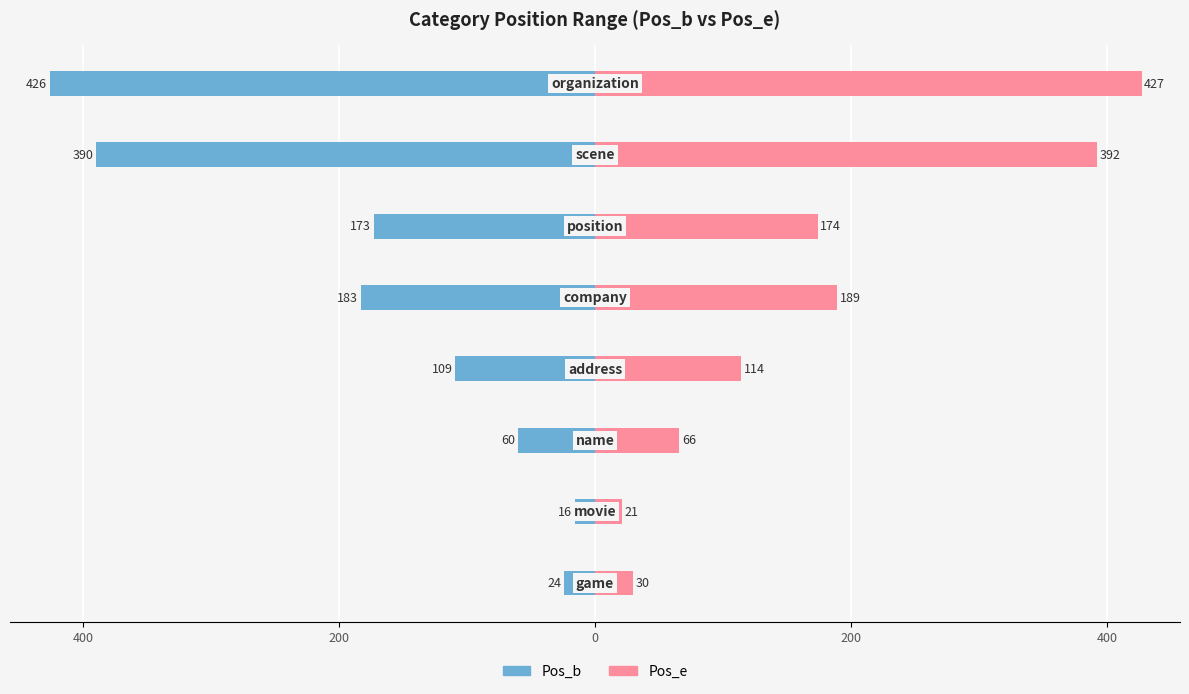

Which series has the largest range (max minus min)?

Pos_b